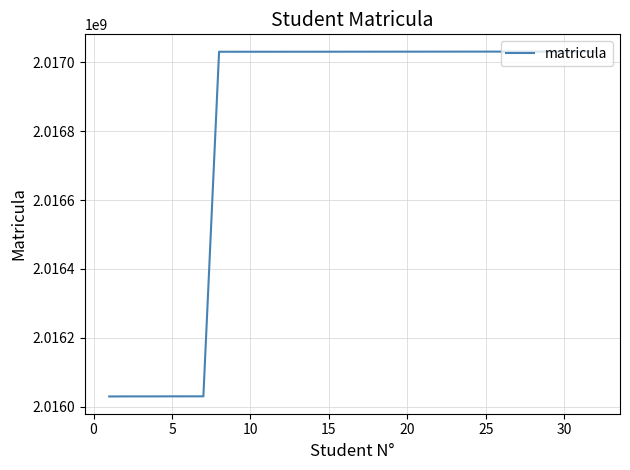

What is the difference between the second highest and second lowest values?

1000272